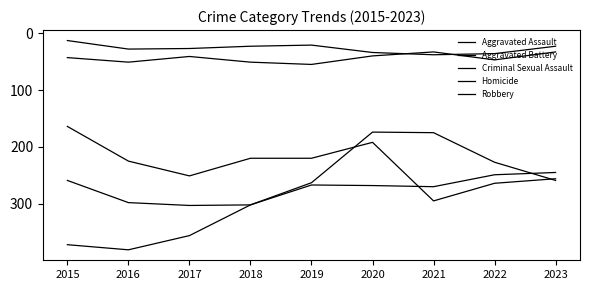

What is the greatest value displayed?

381